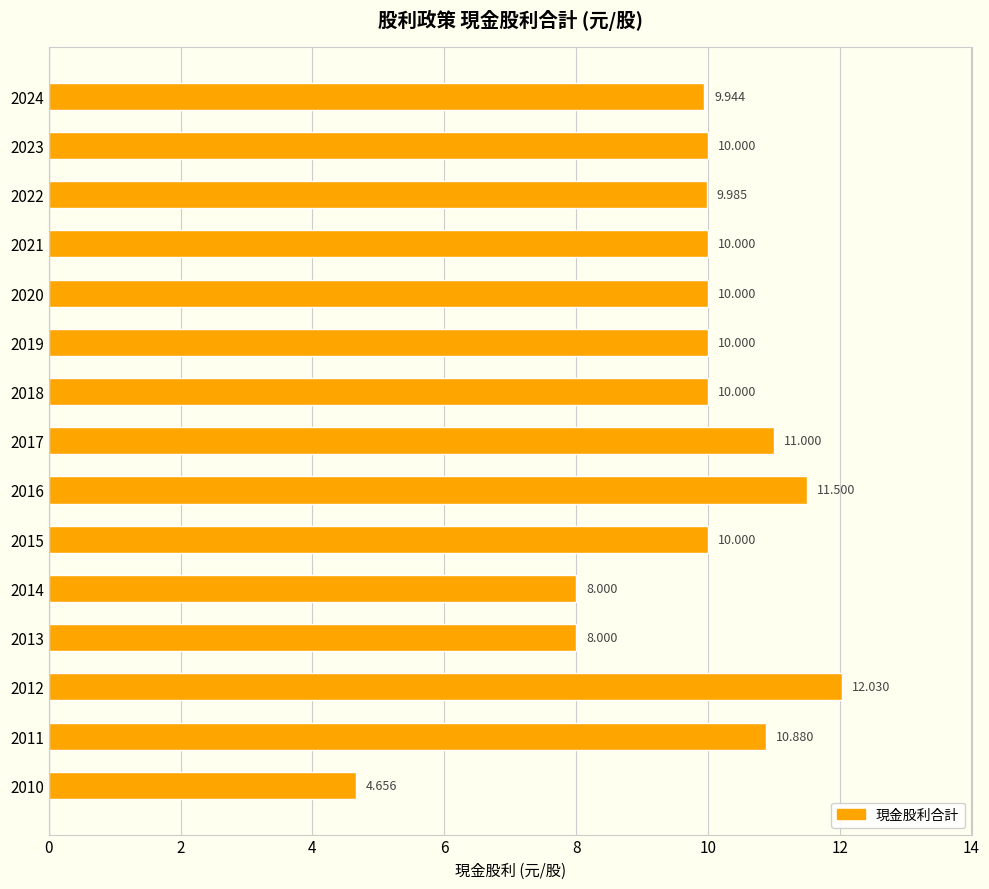

How many distinct data groups are displayed?

1